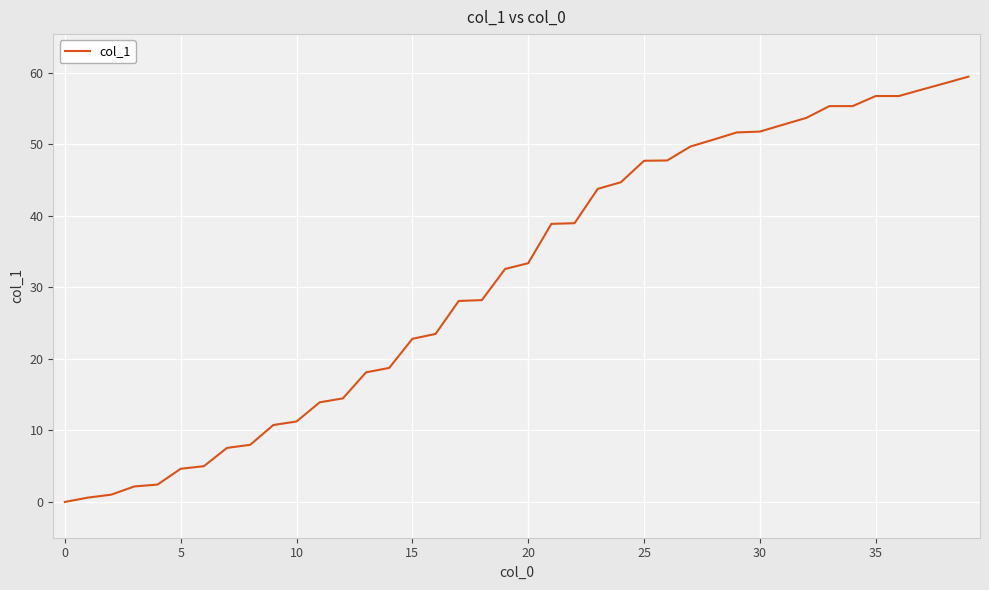

What is the difference between the second highest and second lowest values?

57.9